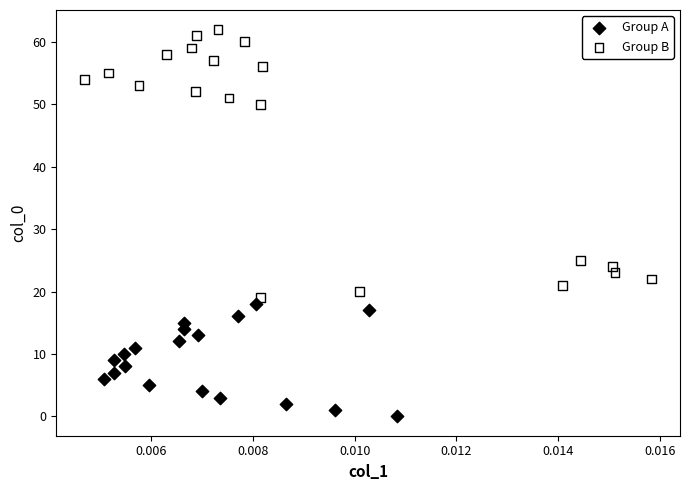

Which series reaches the minimum Y coordinate?

Group A